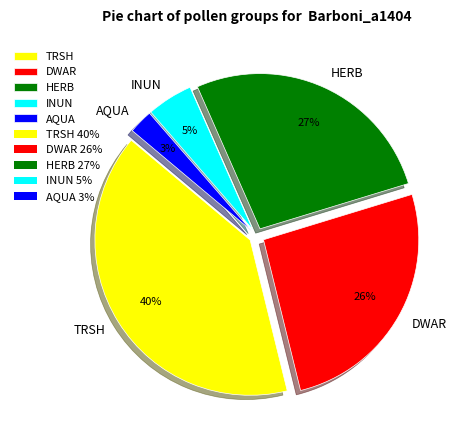

To the nearest percent, what percentage of the pie is DWAR?

26%